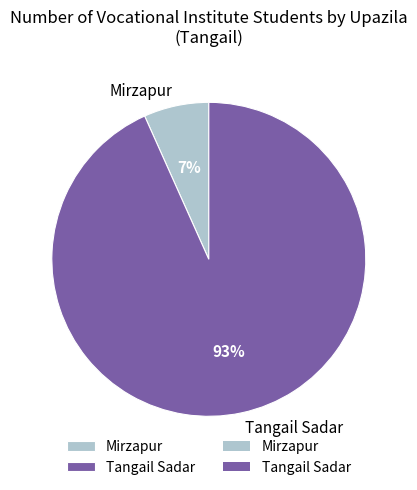

Is it true that Mirzapur is 13% of the pie?

False